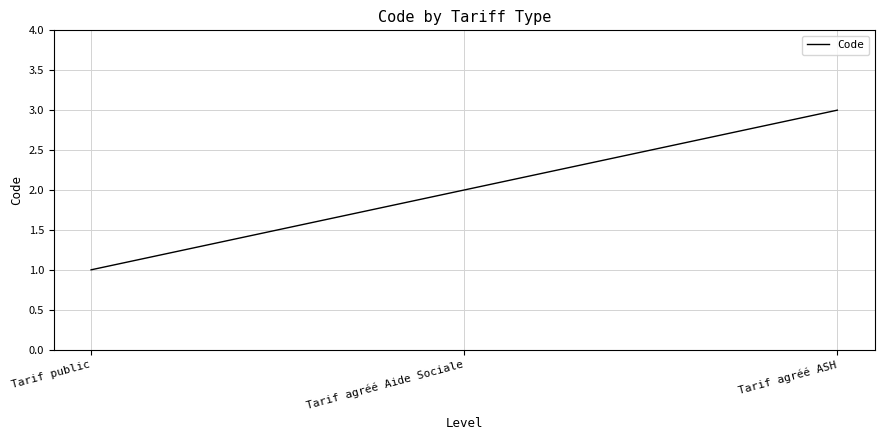

Is this an area chart (filled region under the line)?

No